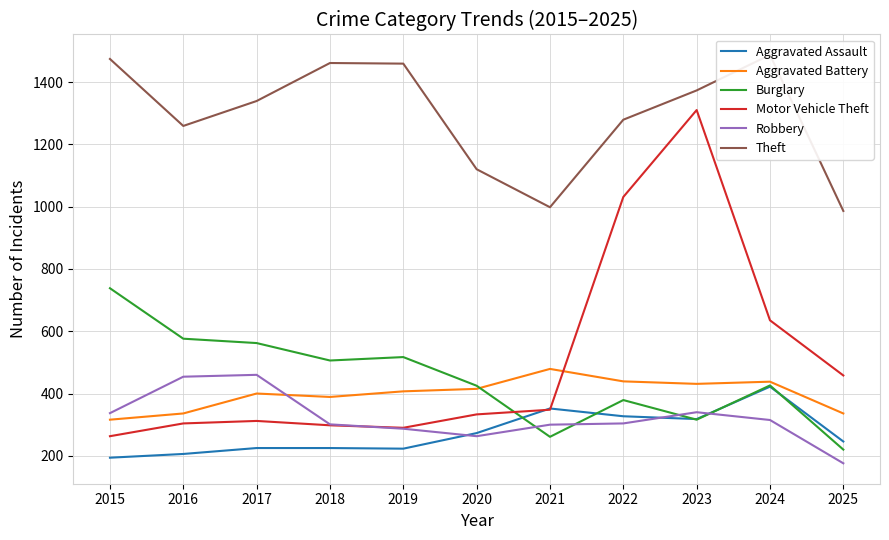

The value of Robbery at 2023 is 117. True or false?

False